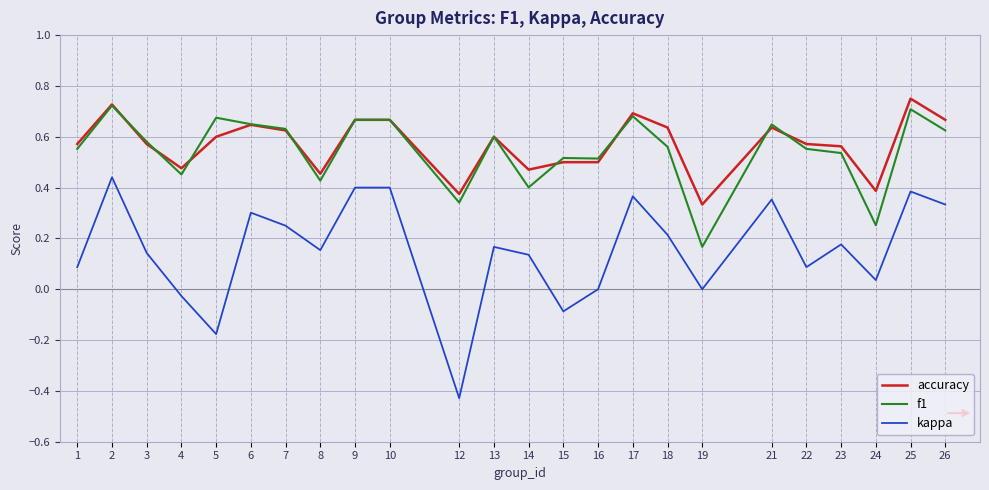

True or false: accuracy has more than 2 interior local peaks.

True